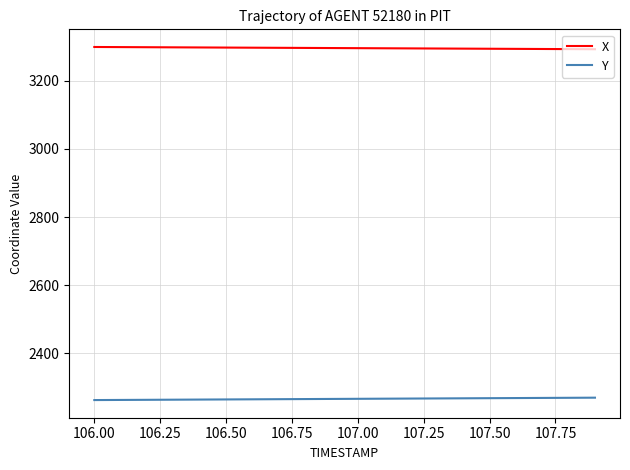

What is the greatest value displayed?

3298.6